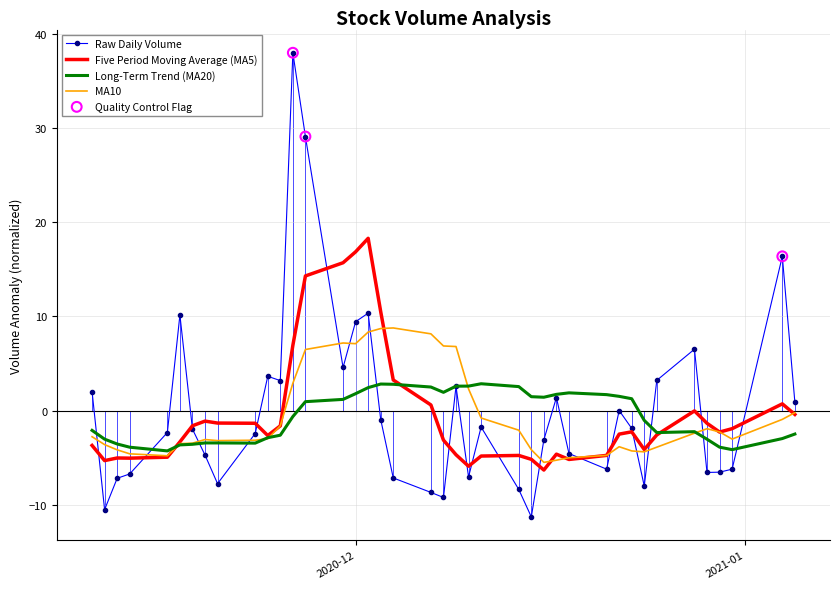

Which series has the widest spread of Y values?

volume